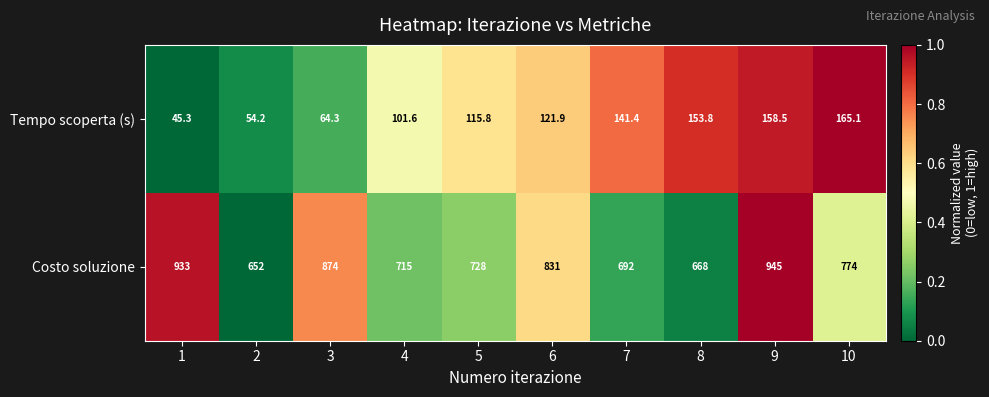

Is it true that Tempo scoperta (s) equals 64.3 at 3?

True